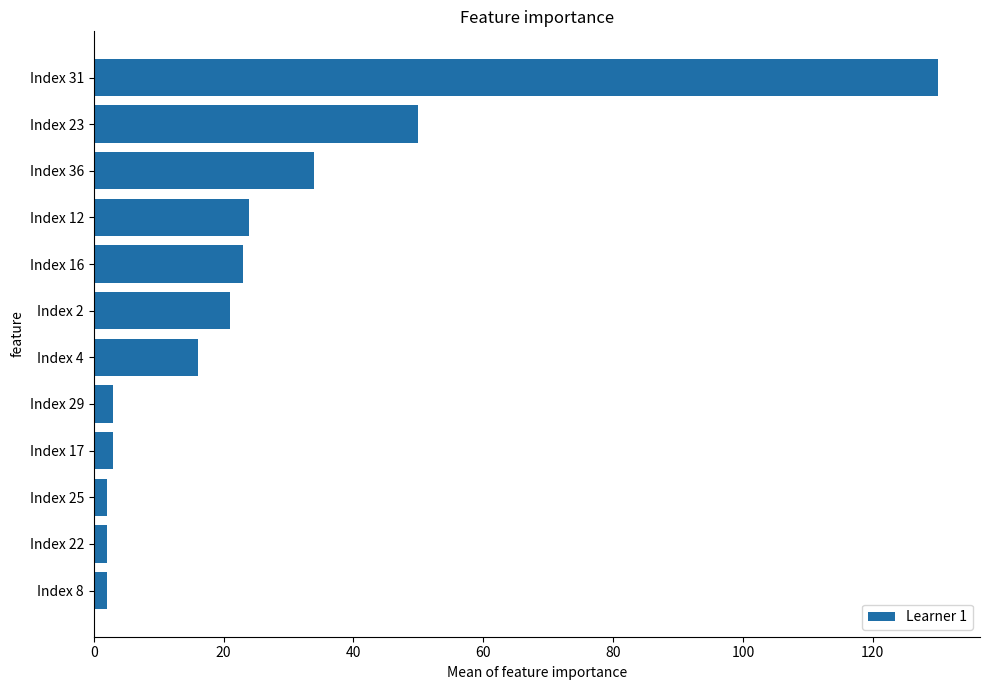

What is the maximum value shown in the chart?

130